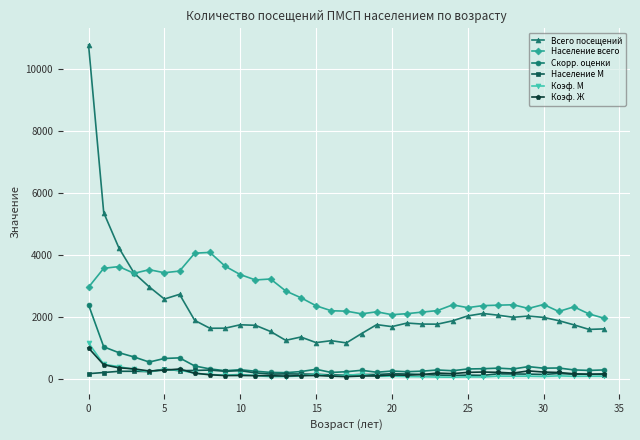

Which series has the widest spread of values?

Всего посещений